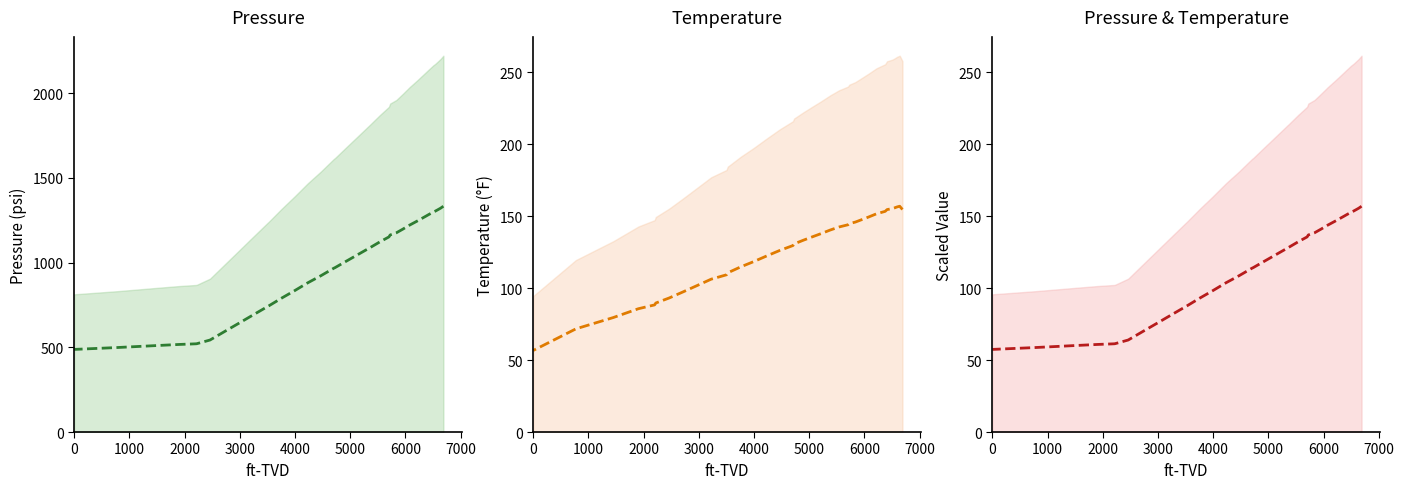

How many lines are shown in the chart?

3